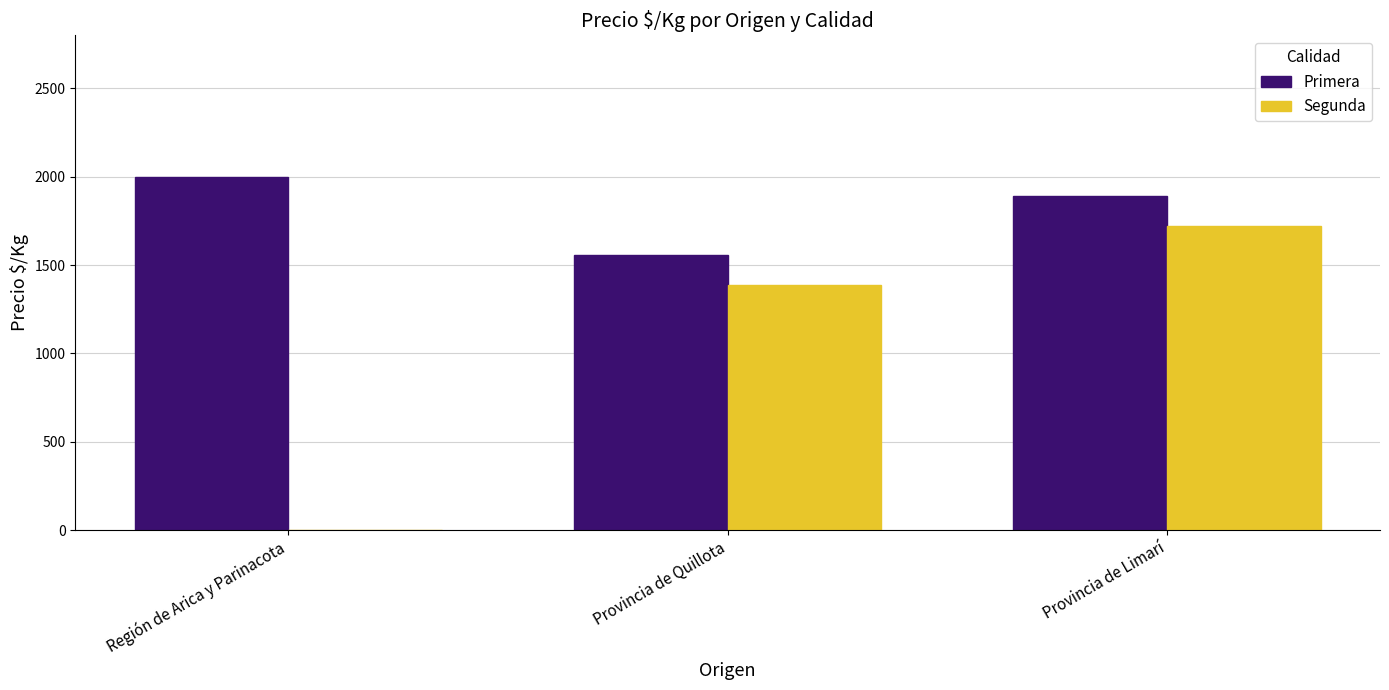

Reading left to right, what are all the values shown in this chart?

Primera: 2000	1556	1889
Segunda: 0	1389	1722